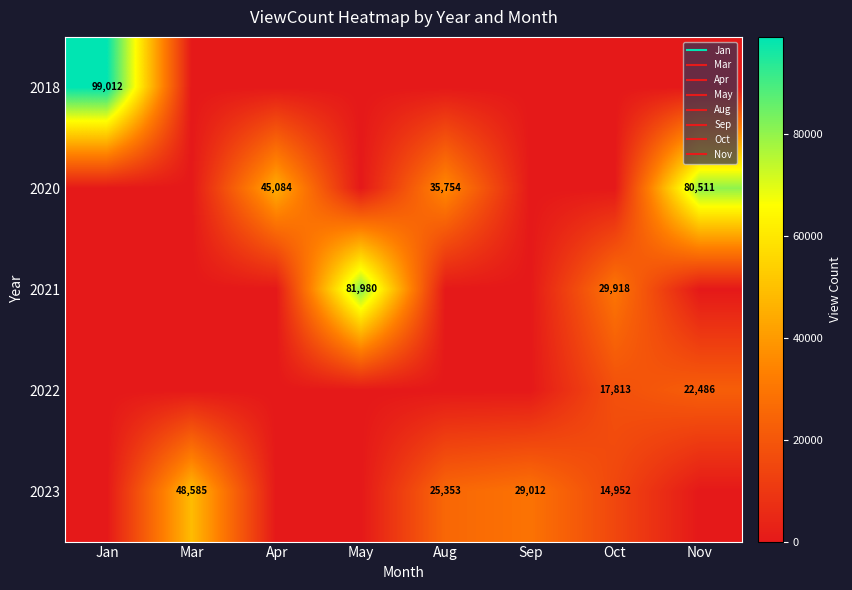

Is the value of 2020 at Nov greater than the value of 2018 at May?

Yes